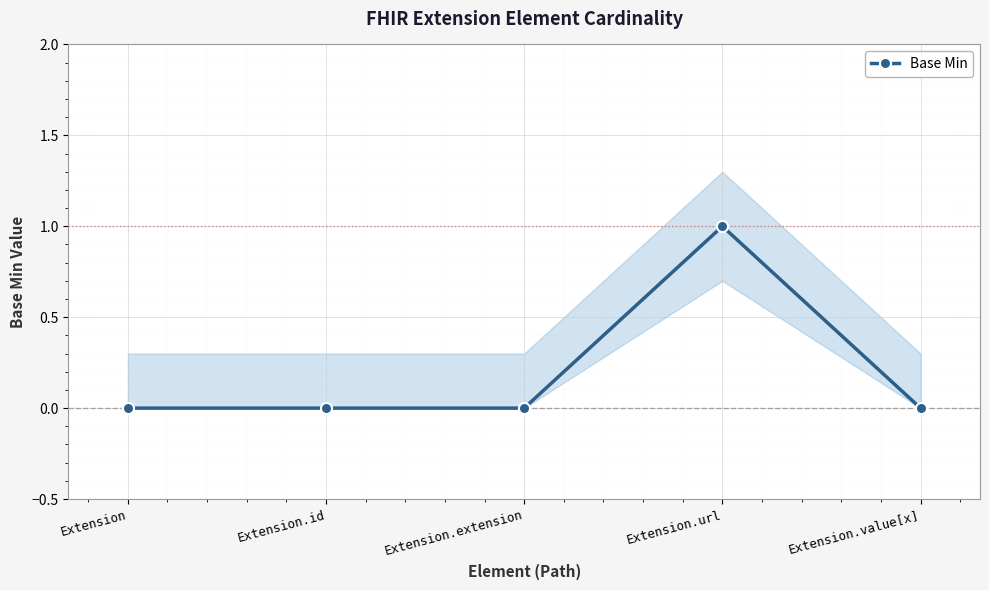

The chart shows a value of 1 at Extension.extension. True or false?

False